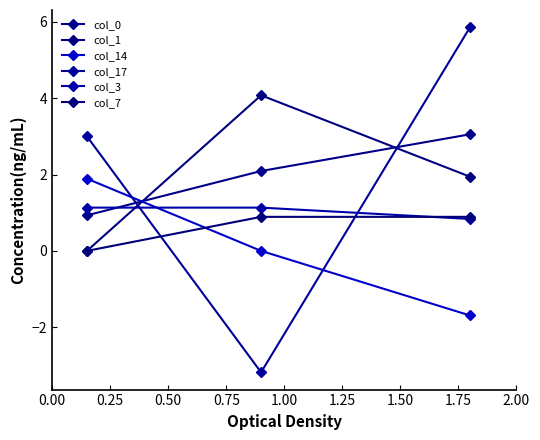

Does the chart have visible grid lines?

No